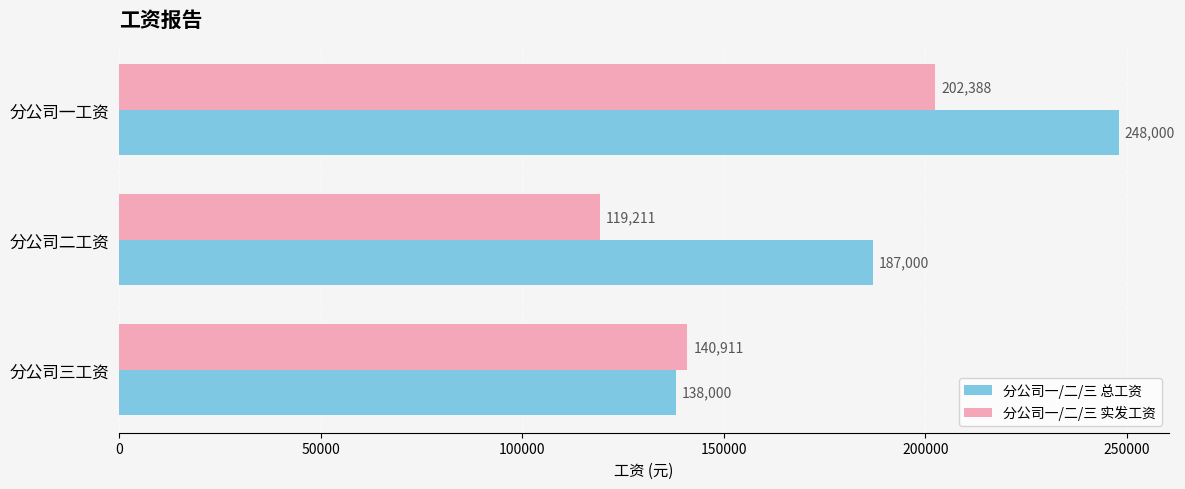

What are all the series names shown in the legend?

分公司一/二/三 总工资, 分公司一/二/三 实发工资